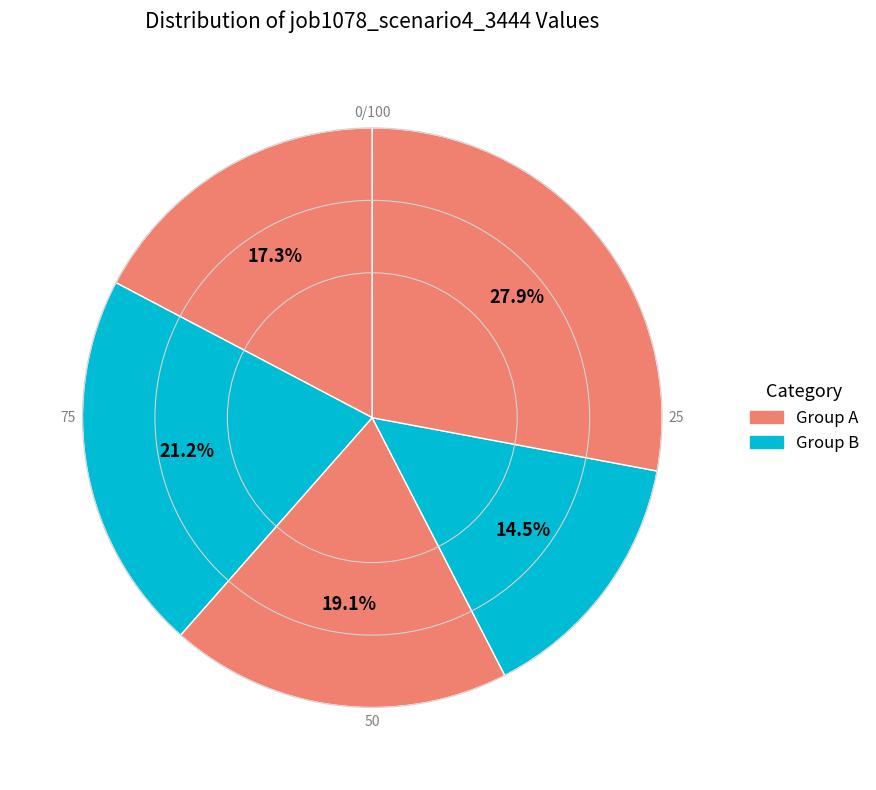

To the nearest percent, what is the difference between the largest and smallest slice percentages?

13%